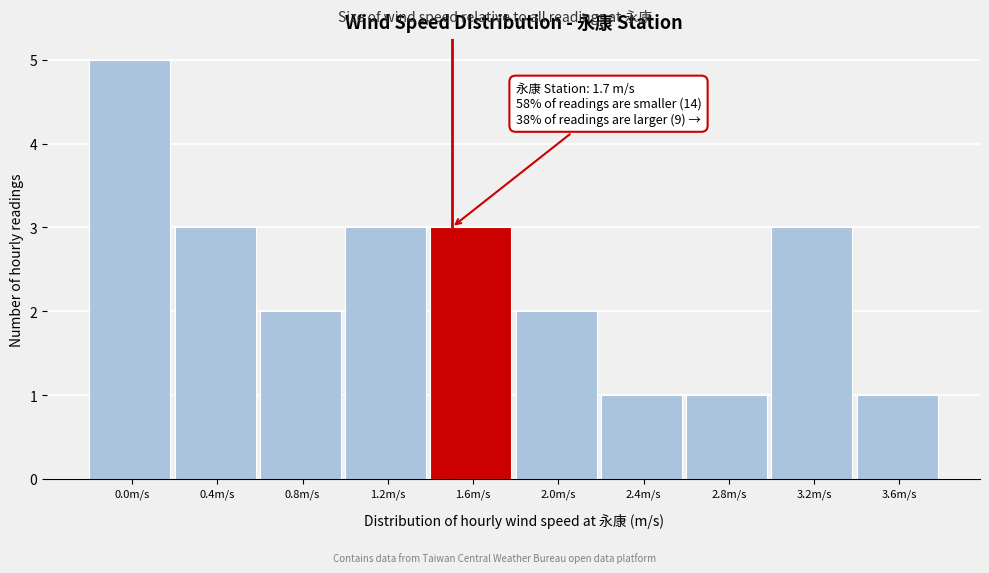

Reading left to right, transcribe all the data shown in this chart.

5	3	2	3	3	2	1	1	3	1